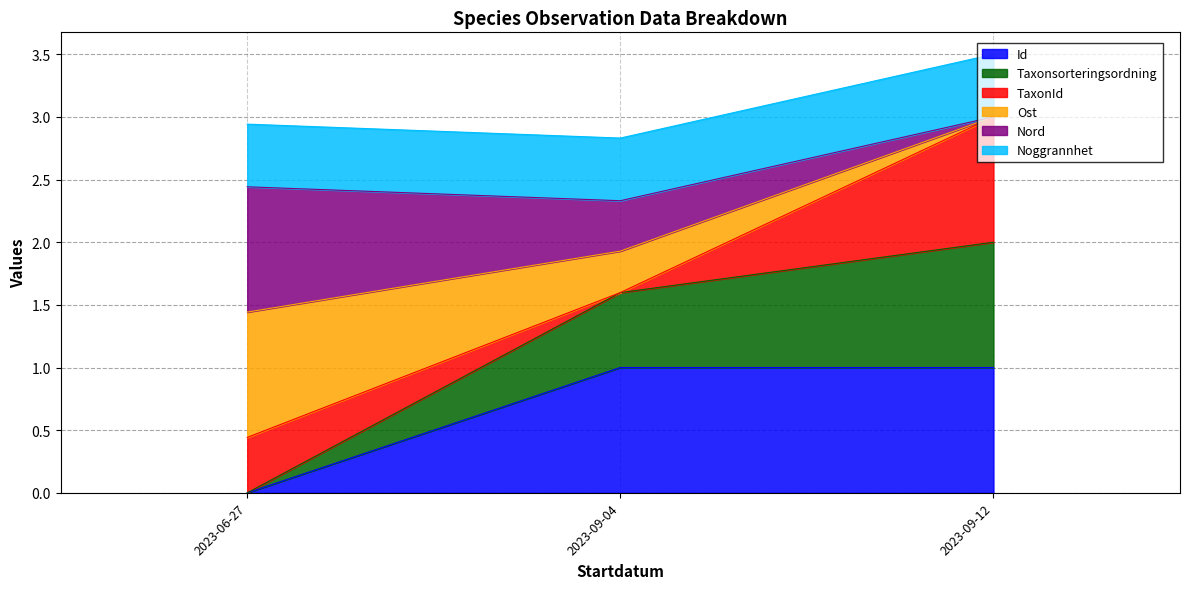

What is the total value across all series at 2023-09-04?

2.8